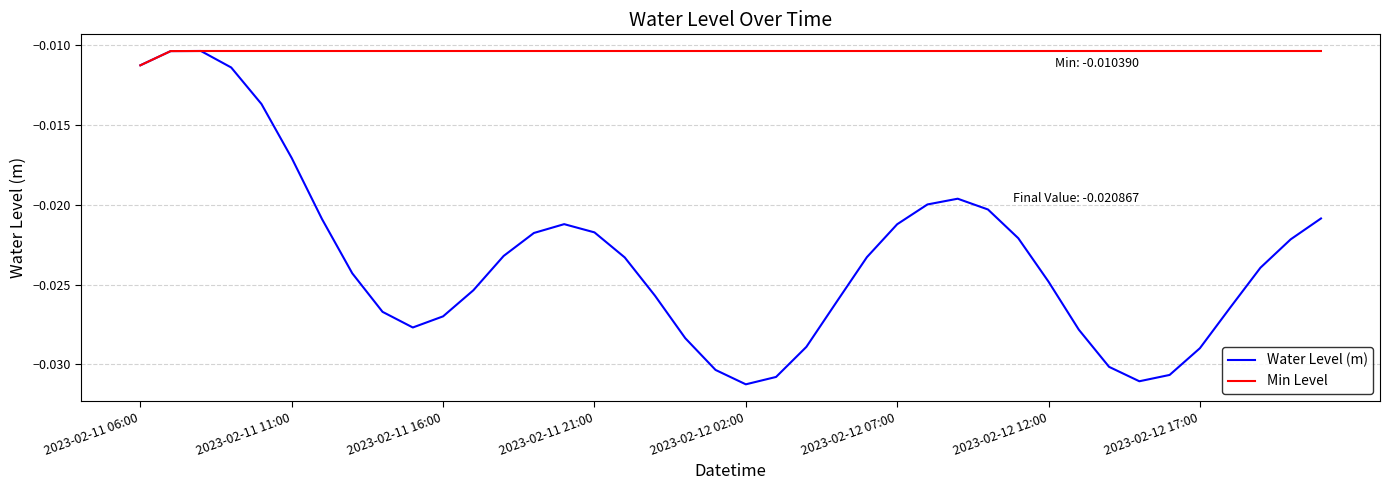

Which series has the largest range (max minus min)?

Water Level (m)